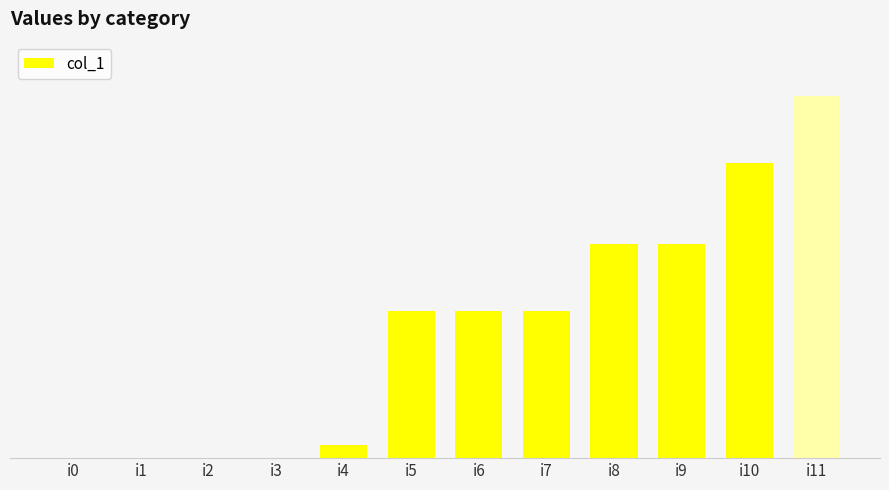

Are the bars horizontal?

No